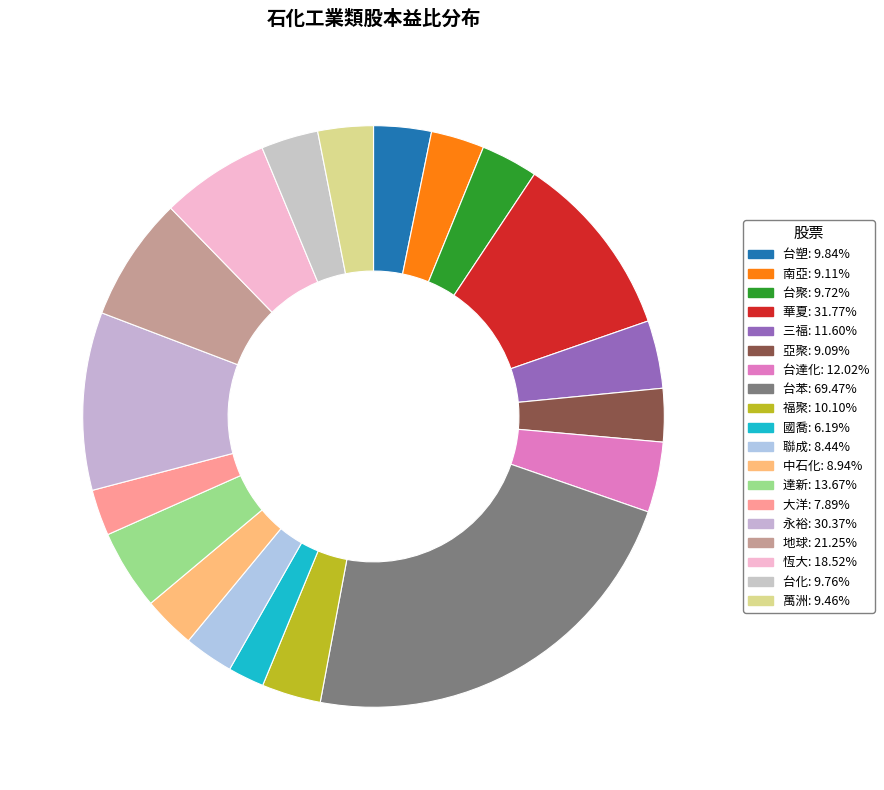

Rank the categories by value from highest to lowest.

1310, 1305, 1323, 1324, 1325, 1315, 1309, 1307, 1311, 1301, 1326, 1304, 1715, 1303, 1308, 1314, 1313, 1321, 1312